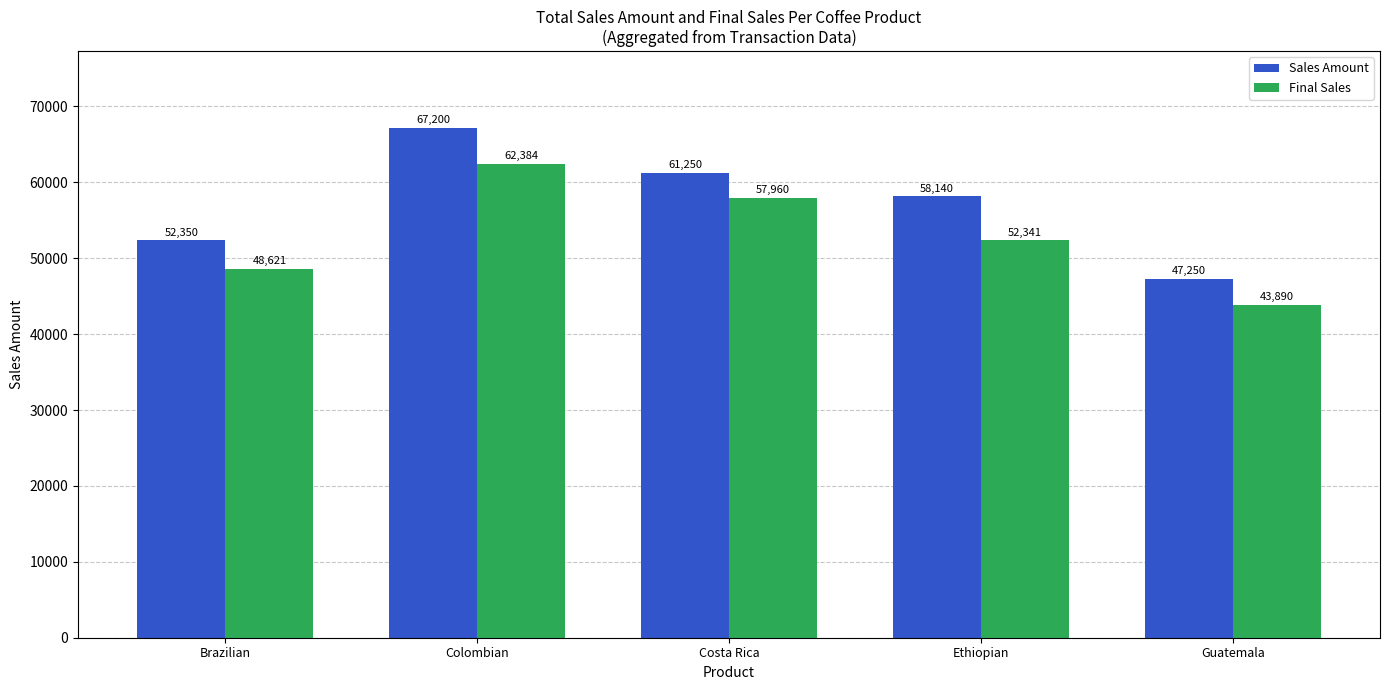

Read the Final Sales value at Colombian.

62384